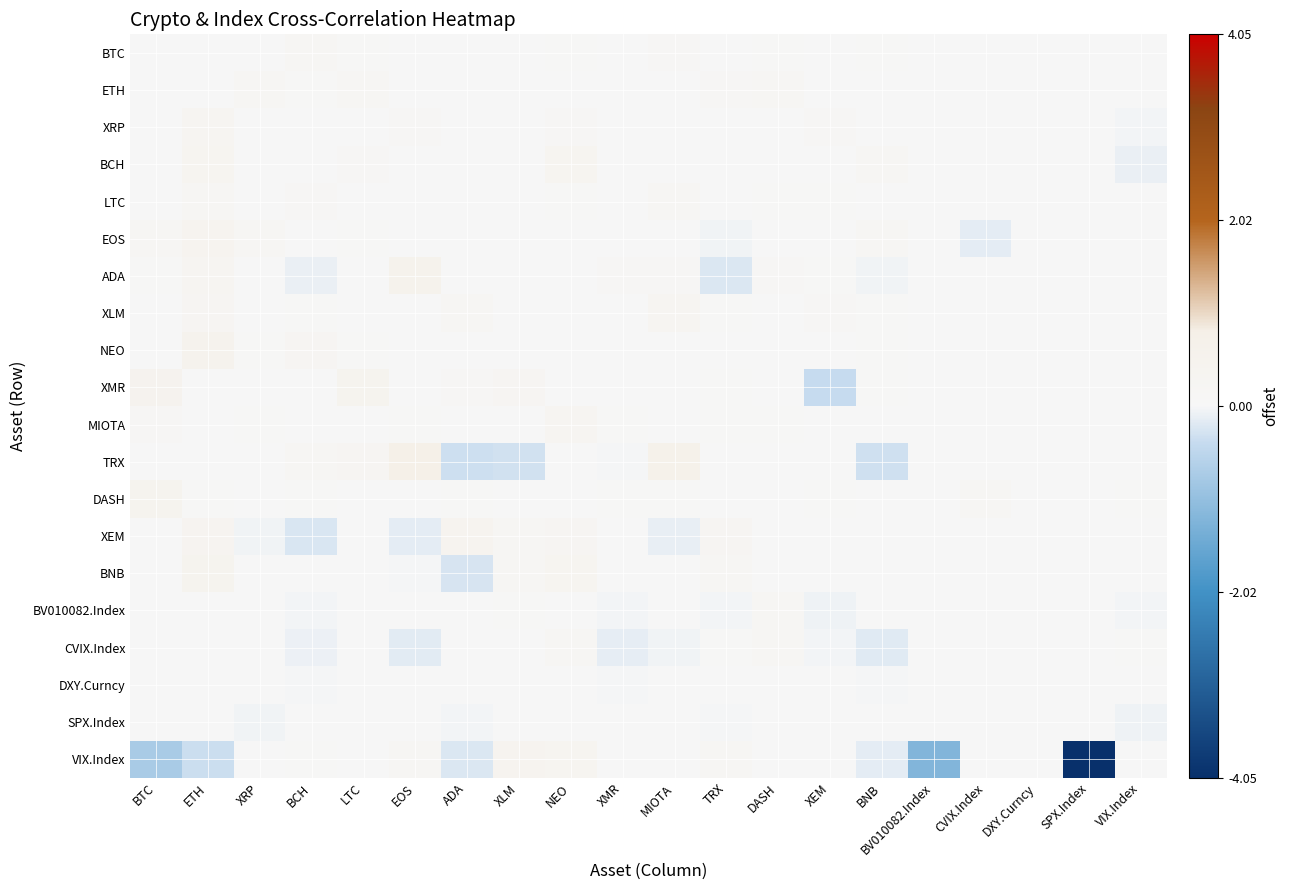

What is the total value across all series at XRP?

0.6